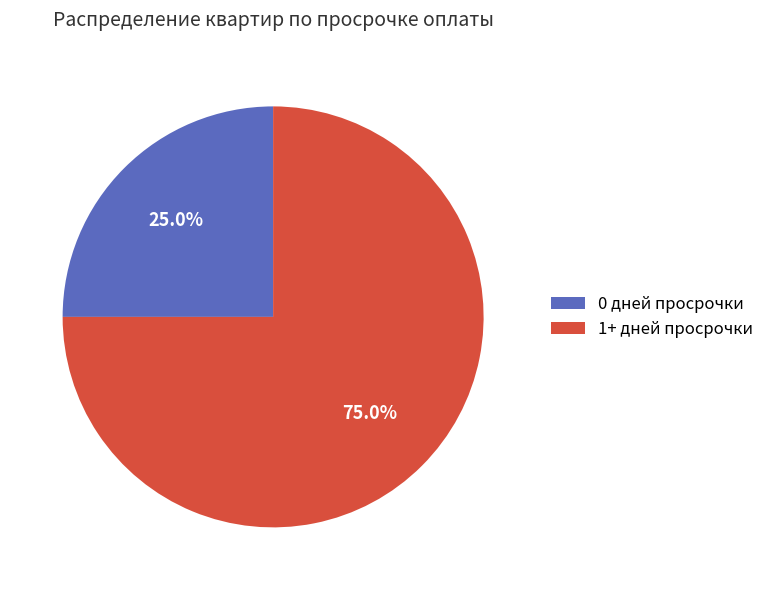

What percentage do 0 дней просрочки and 1+ дней просрочки together represent?

100.0%